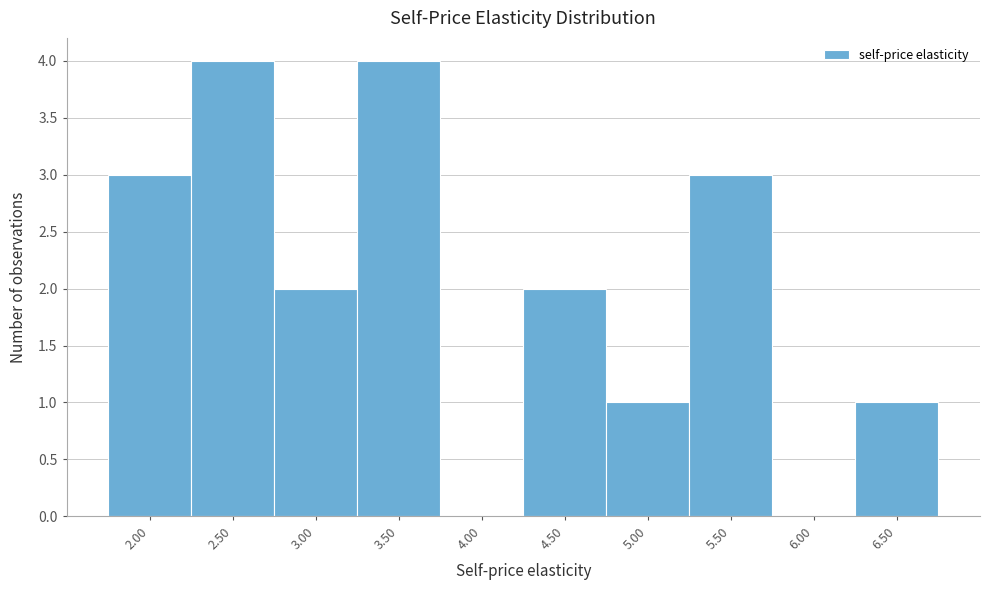

Reading left to right, list all the values displayed in this chart.

2.00=3	2.50=4	3.00=2	3.50=4	4.00=0	4.50=2	5.00=1	5.50=3	6.00=0	6.50=1